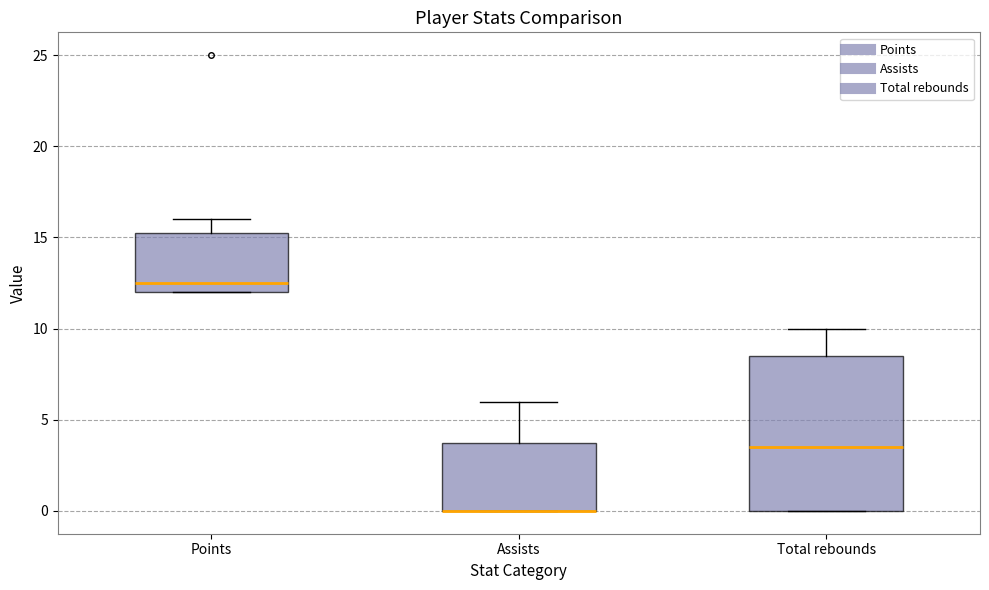

Where does the median line of the box for Total rebounds sit on the y-axis? The values are not printed on the chart, so give them approximately, as read against the axis.

3.5